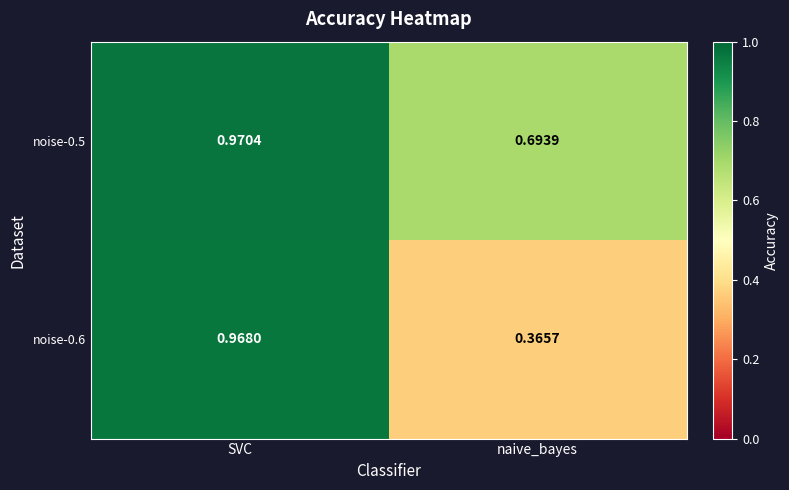

At which category is the sum across all series the highest?

SVC